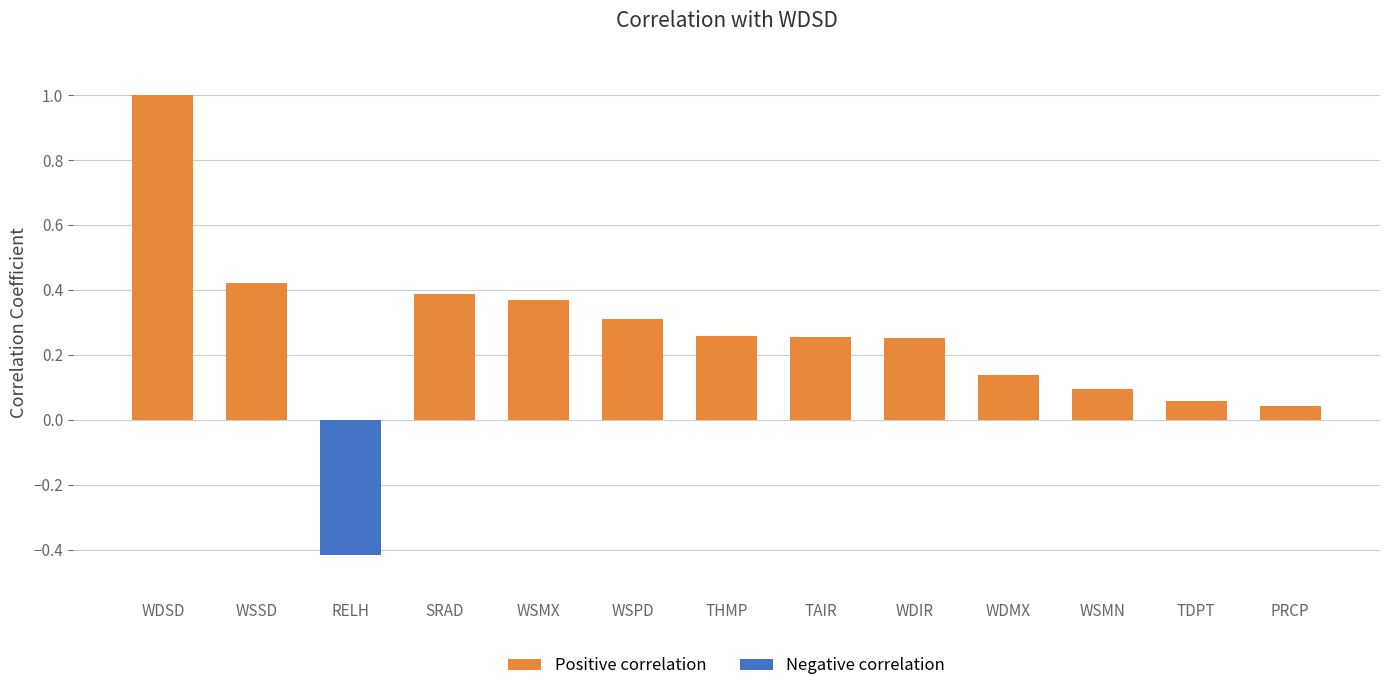

The value at WDSD is 0.5. True or false?

False